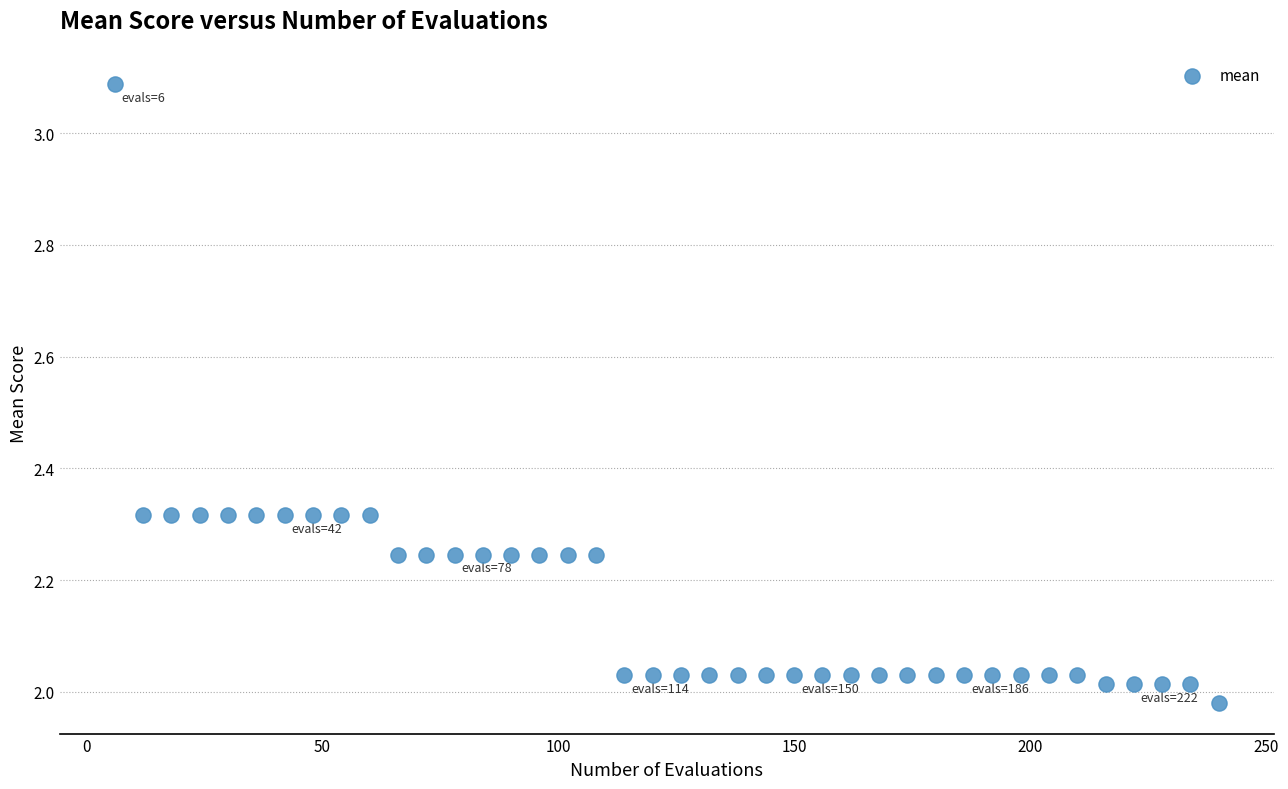

What is the range of X values (max minus min)?

234.0